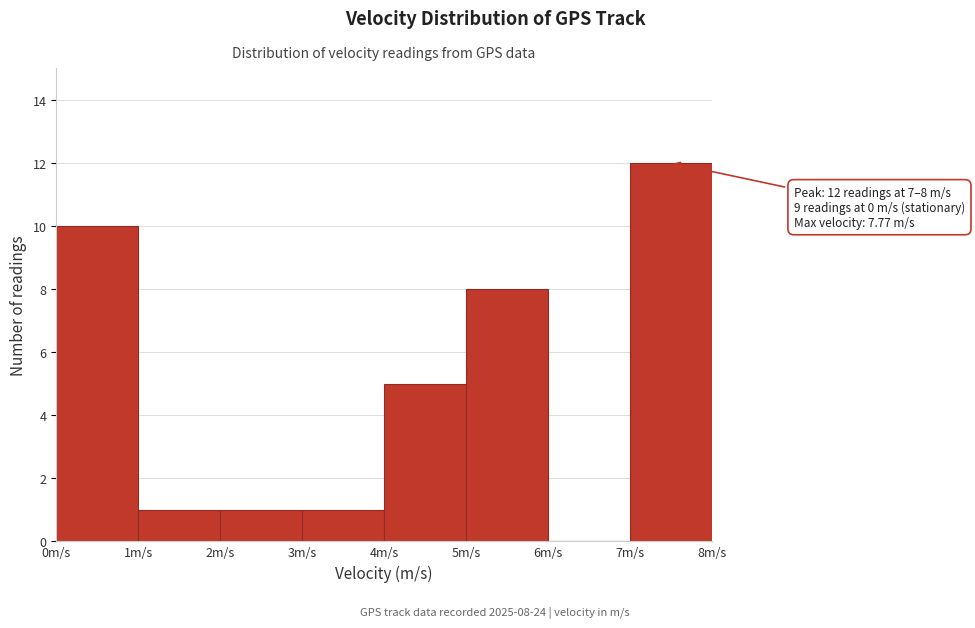

Over which range of the x-axis is the bar tallest?

7 to 8